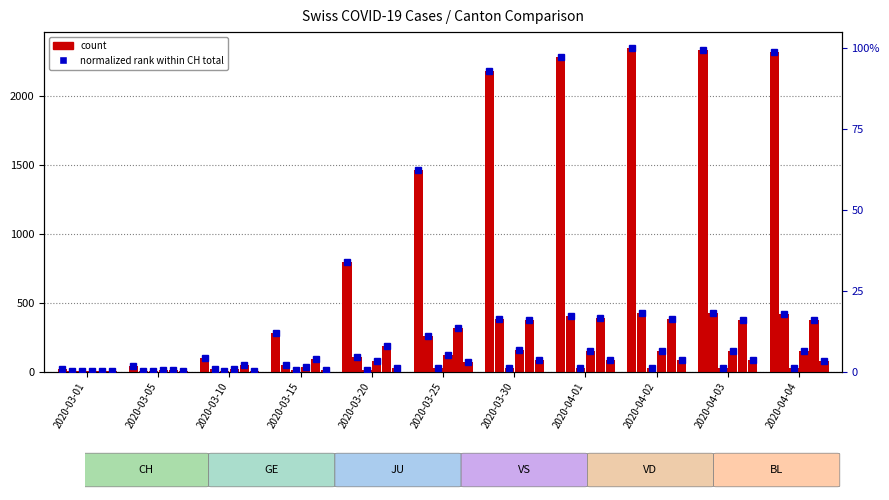

Which has a higher value, 2020-04-03 or 2020-03-01?

2020-04-03